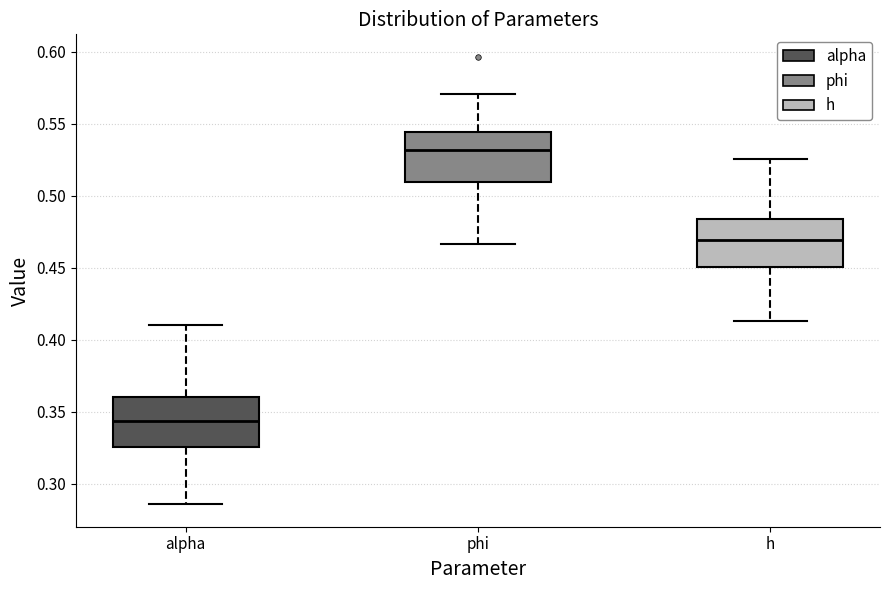

Where is the lower edge of the box for h on the y-axis? The values are not printed on the chart, so give them approximately, as read against the axis.

0.450